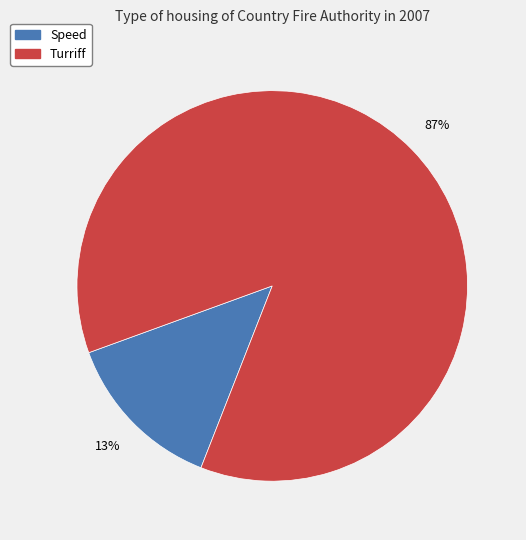

Does any single category account for the majority?

Yes